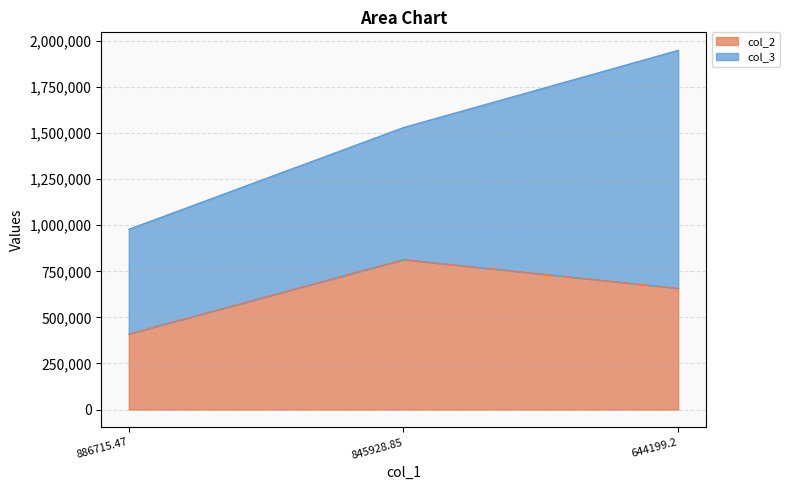

What value does the col_2 series have at 886715.47?

410501.8